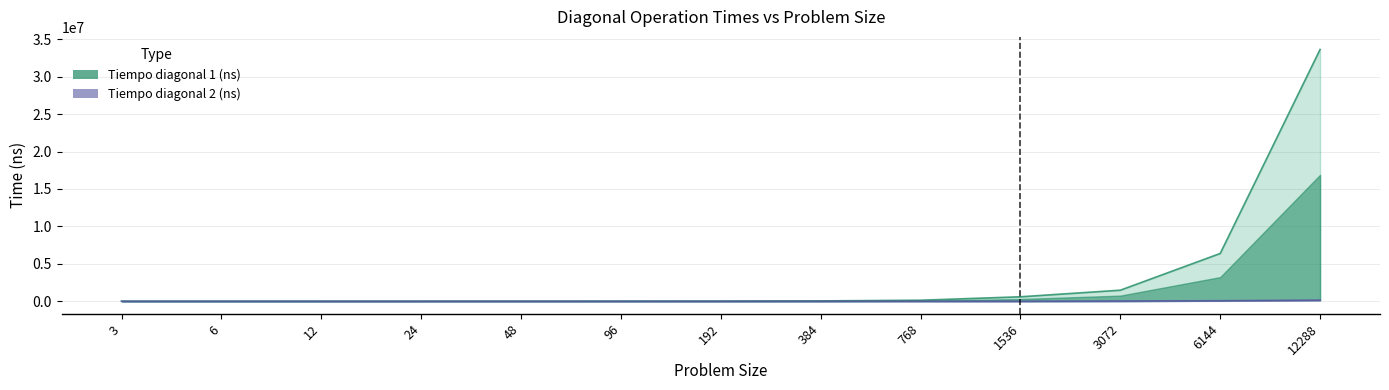

At 24, list the series in order from largest to smallest.

Tiempo diagonal 1 (ns), Tiempo diagonal 2 (ns)